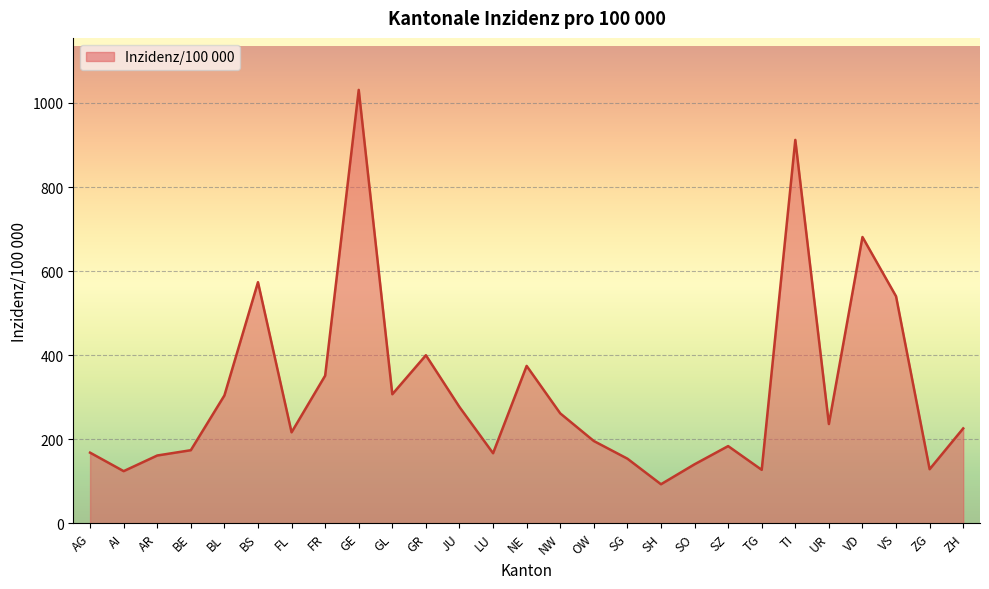

Does the chart display data point markers on the line(s)?

No